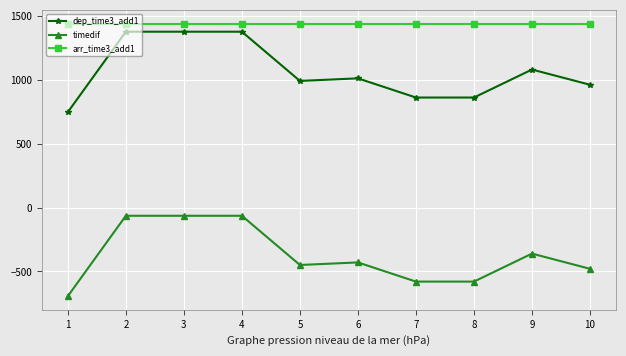

What is the spread (max minus min) of values at 3?

1504